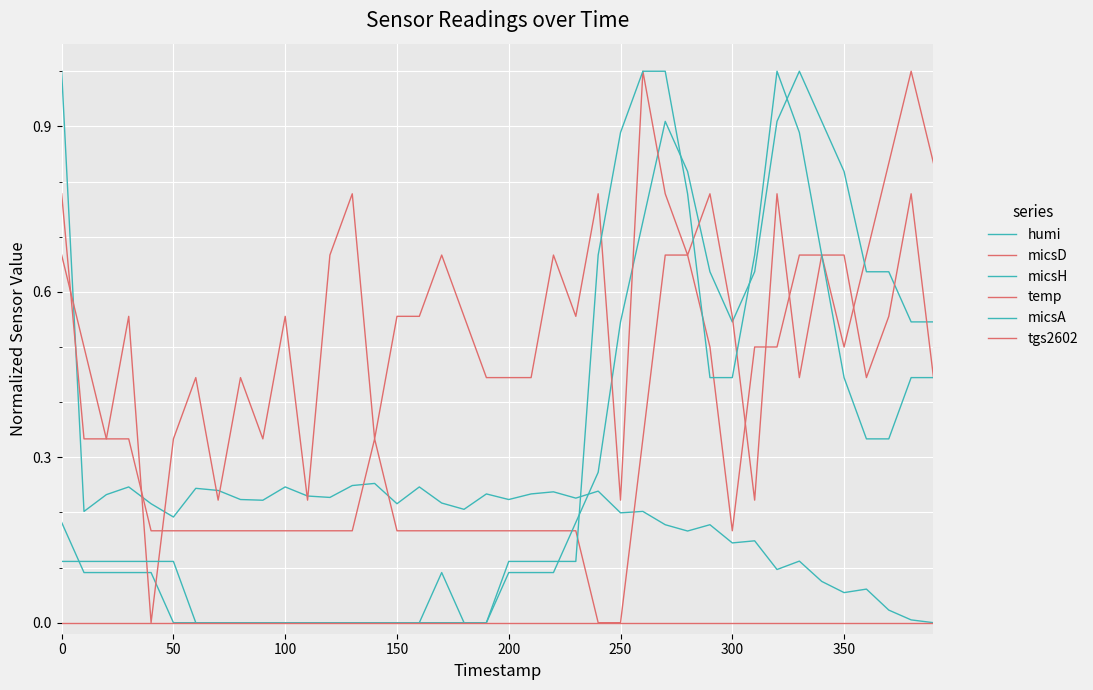

How many lines are shown in the chart?

6